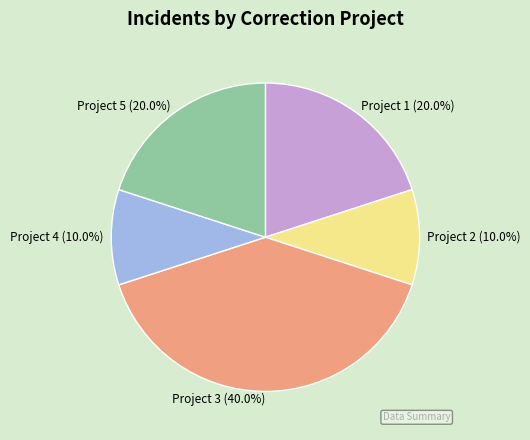

What is the ratio of the value at Project 2 to the value at Project 4?

1.0